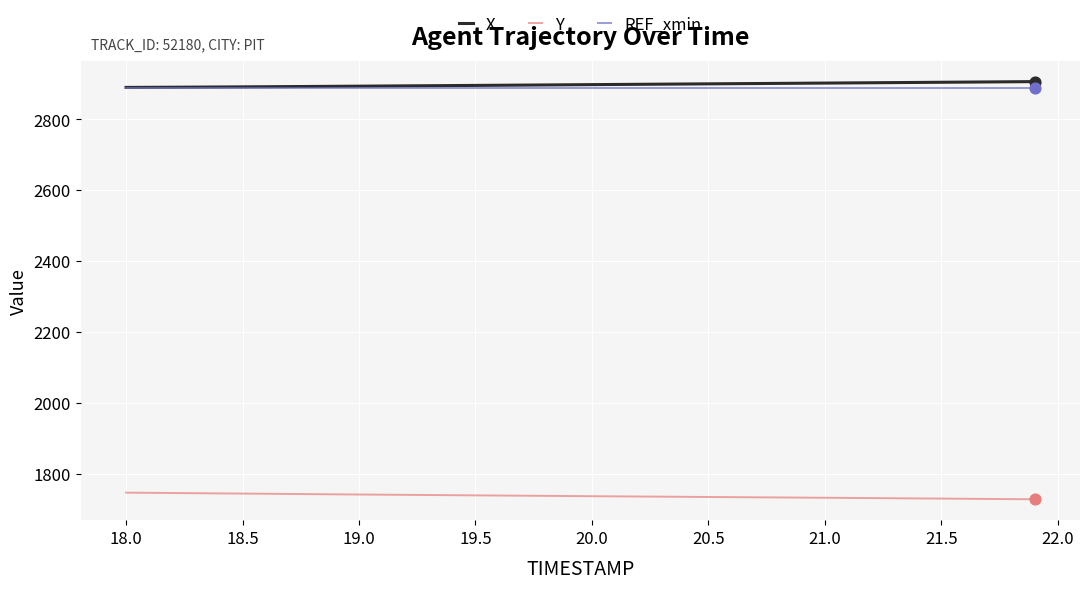

True or false: Y and X cross at least once.

False